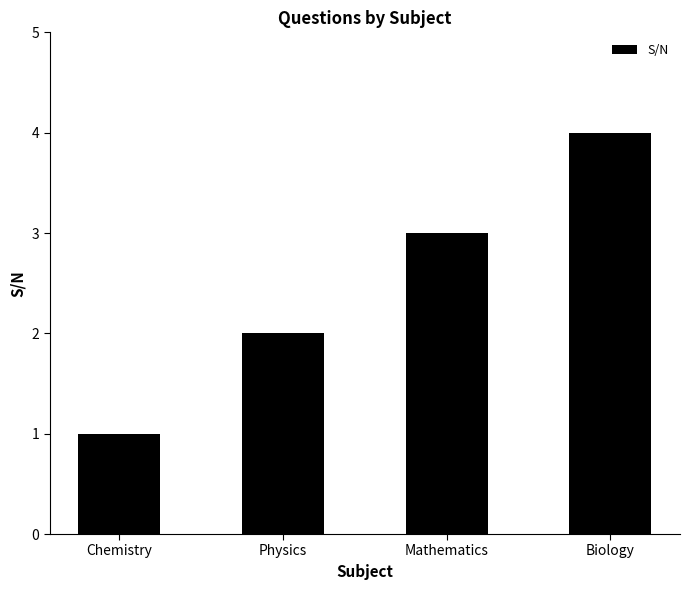

How many bars are there in total?

4